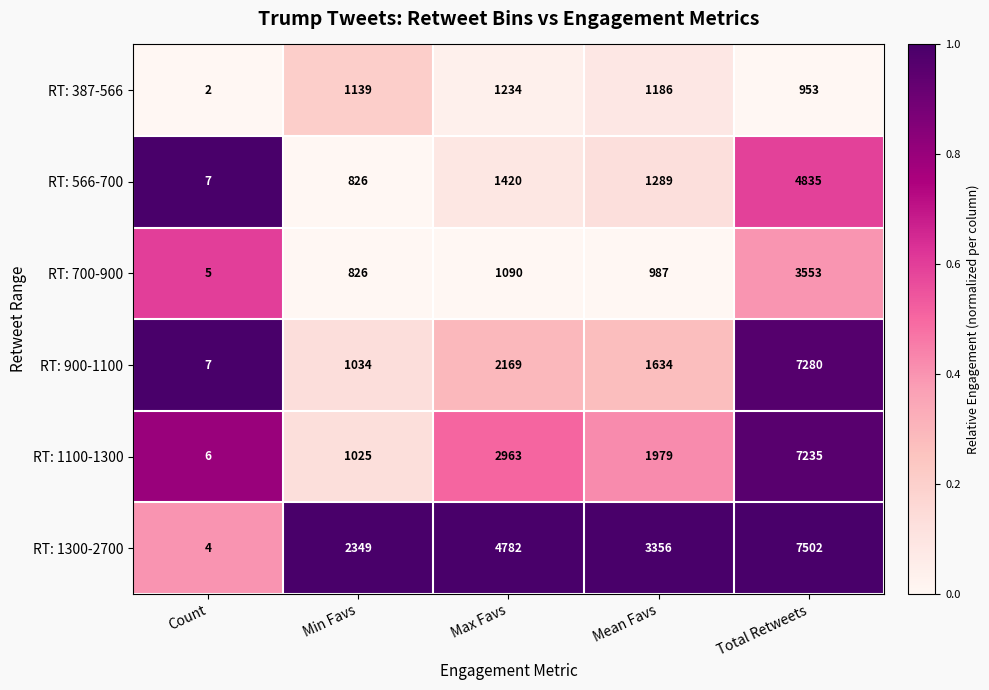

Rank the series at Mean Favs from highest to lowest value.

RT: 1300-2700, RT: 1100-1300, RT: 900-1100, RT: 566-700, RT: 387-566, RT: 700-900